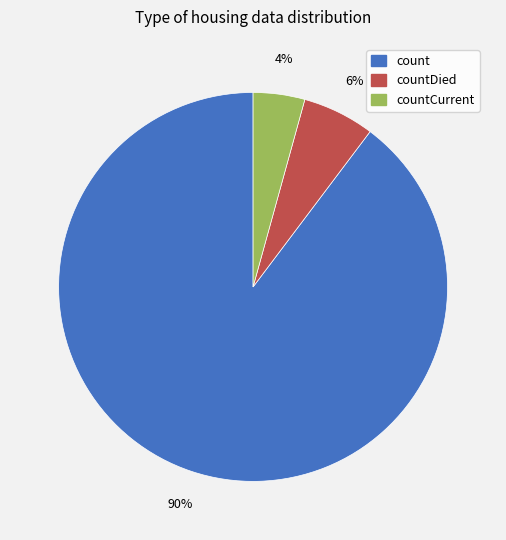

Does any single category account for the majority?

Yes